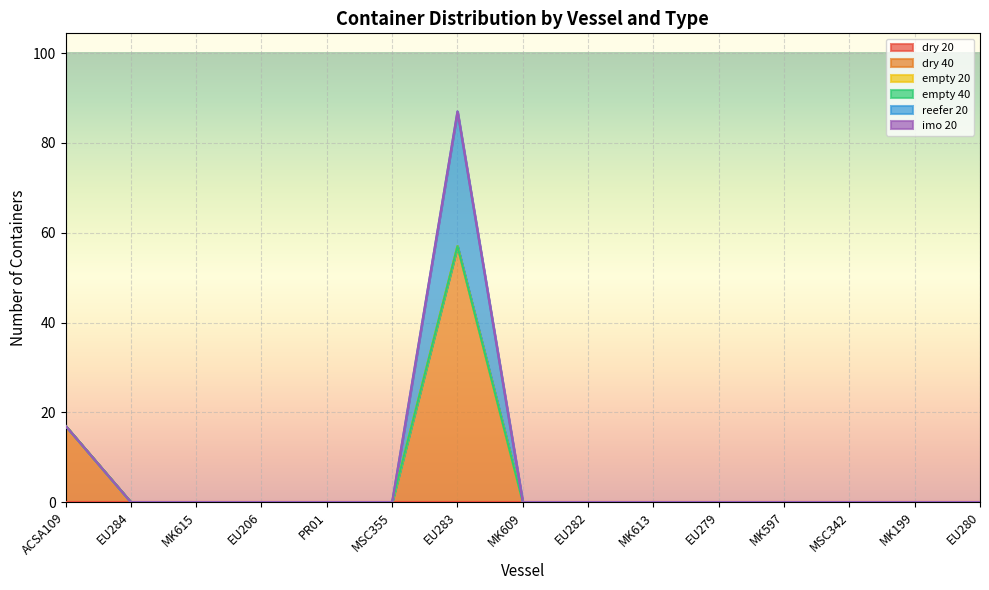

Reading left to right, extract all data points from this chart.

dry 20: 0	0	0	0	0	0	0	0	0	0	0	0	0	0	0
dry 40: 17	0	0	0	0	0	57	0	0	0	0	0	0	0	0
empty 20: 0	0	0	0	0	0	0	0	0	0	0	0	0	0	0
empty 40: 0	0	0	0	0	0	0	0	0	0	0	0	0	0	0
reefer 20: 0	0	0	0	0	0	30	0	0	0	0	0	0	0	0
imo 20: 0	0	0	0	0	0	0	0	0	0	0	0	0	0	0